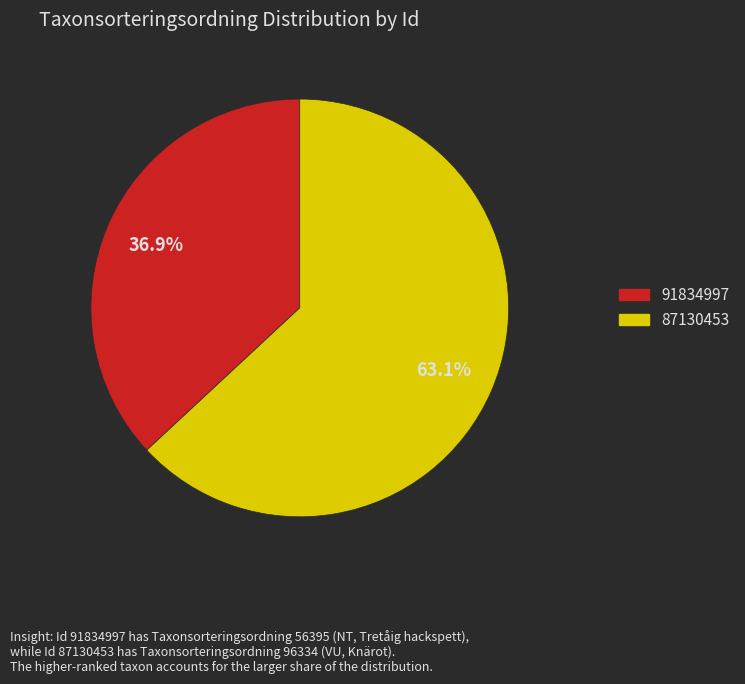

To the nearest percent, what is the difference between the 91834997 and 87130453 slice percentages?

26%